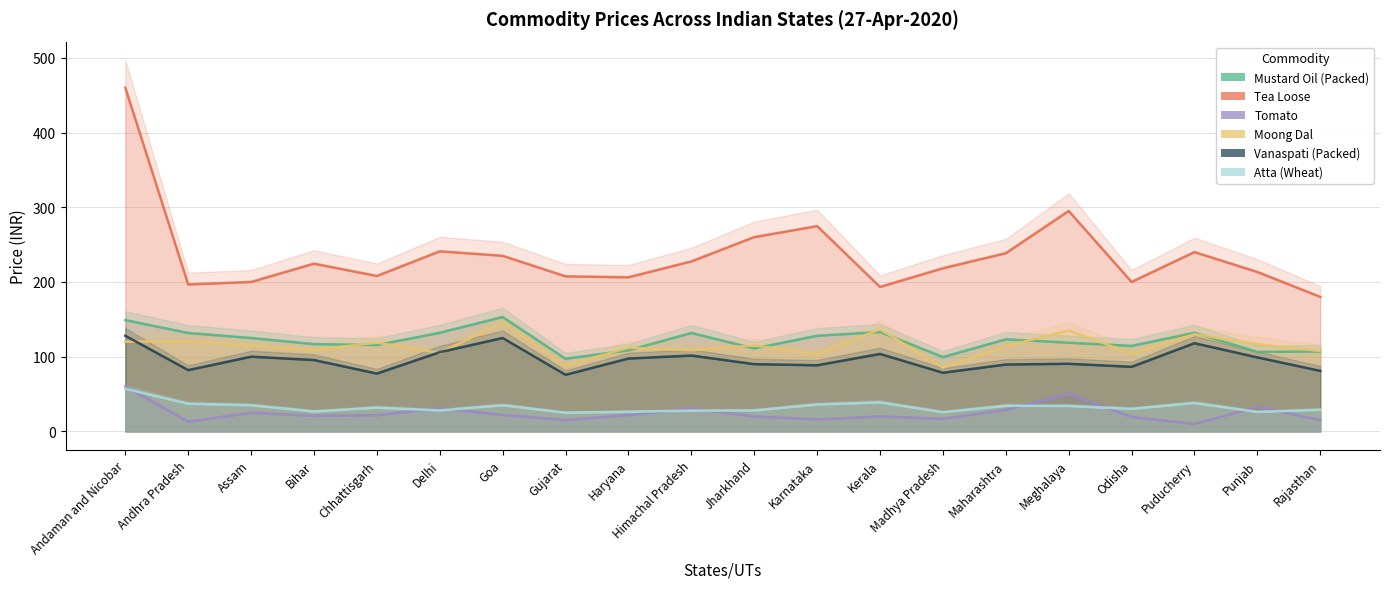

Which series changed the most between Jharkhand and Kerala?

Tea Loose